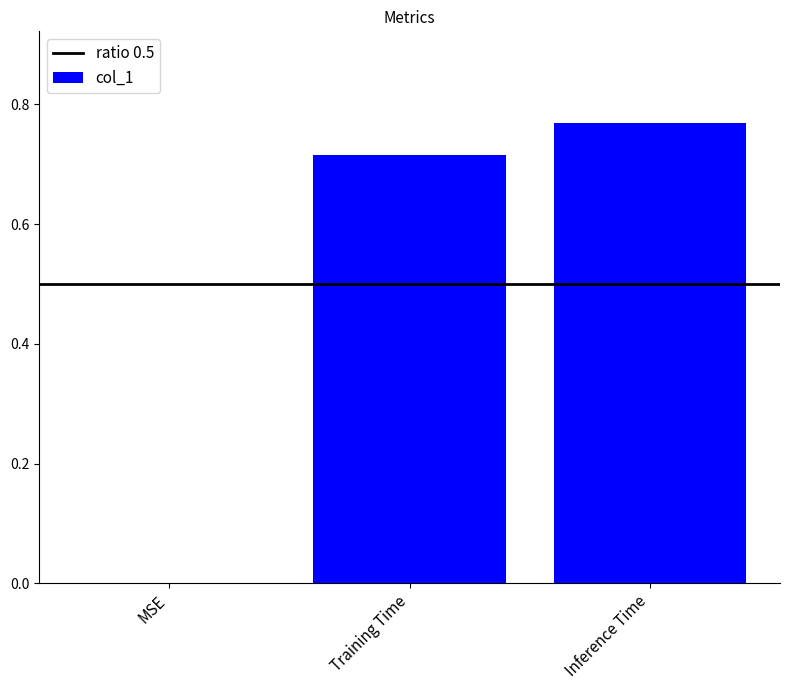

What is the change in value from MSE to Inference Time?

+0.8